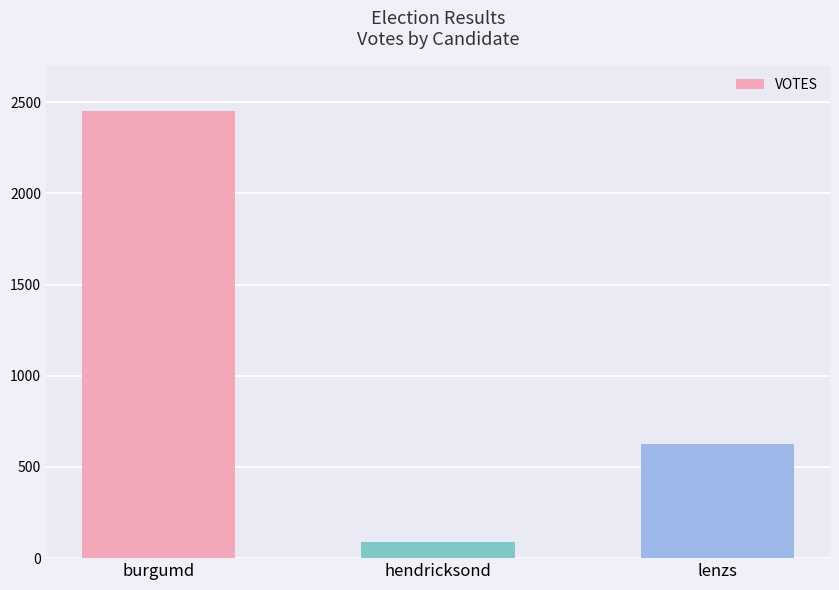

How many bars are there in total?

3